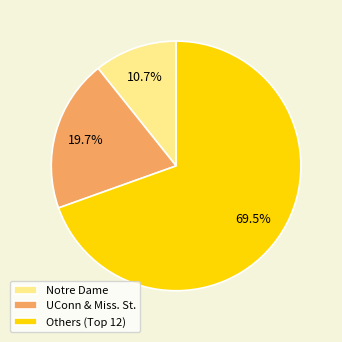

Rank the categories by value from lowest to highest.

Notre Dame, UConn & Miss. St., Others (Top 12)